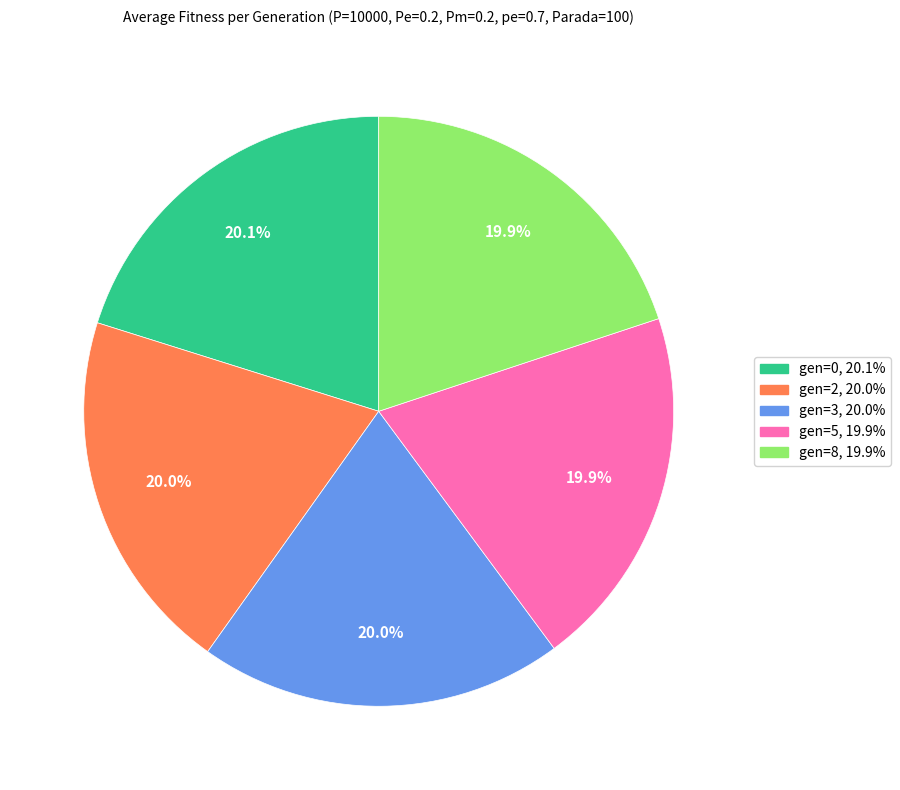

Does gen=2 represent more than half of the total?

No